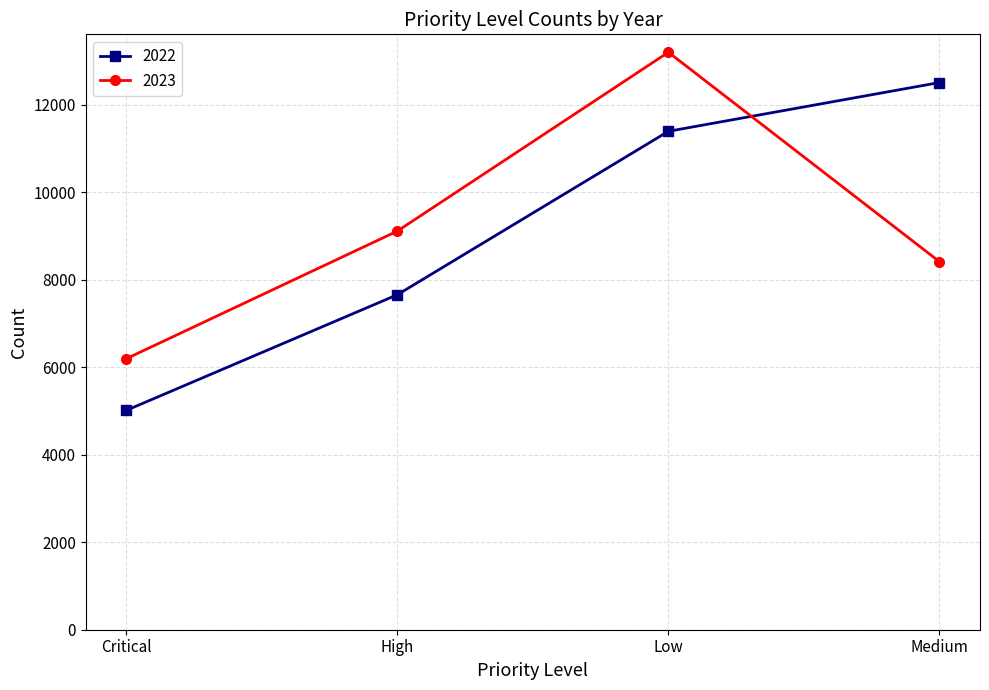

Is this an area chart (filled region under the line)?

No